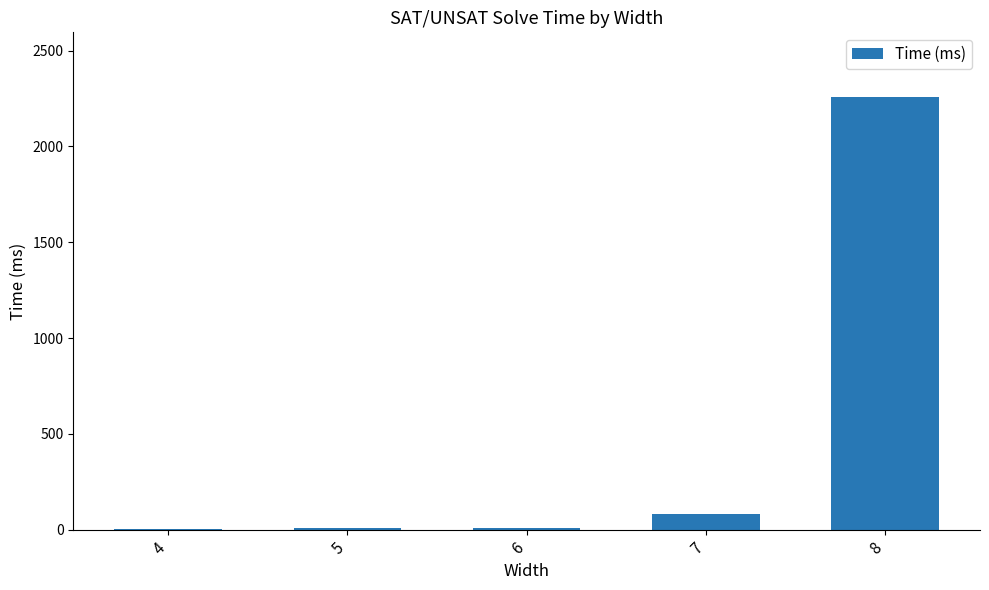

Count the number of data series in this chart.

1